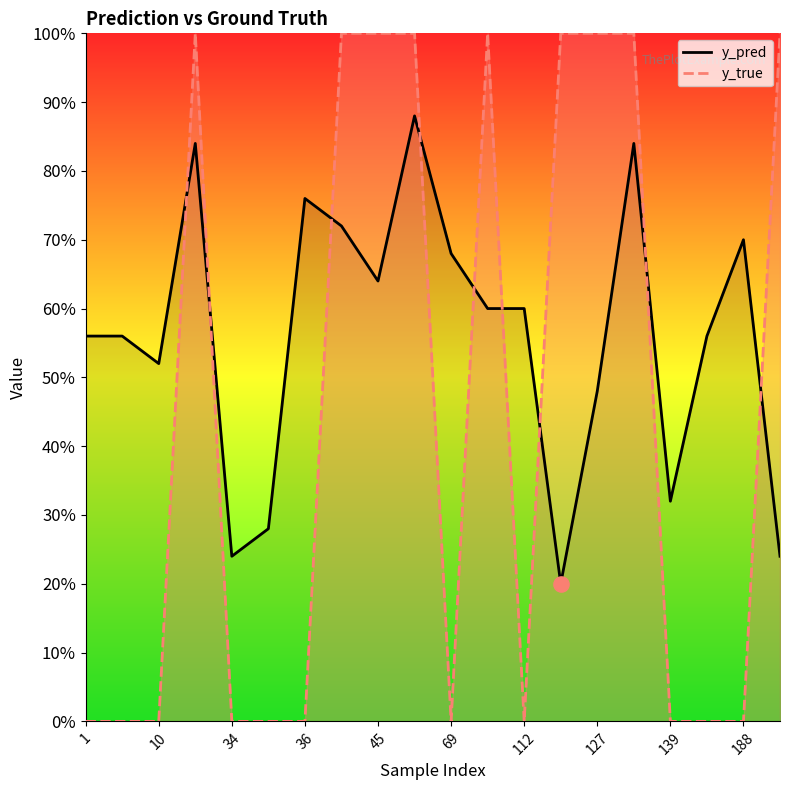

Which series contains the lowest Y value?

y_true